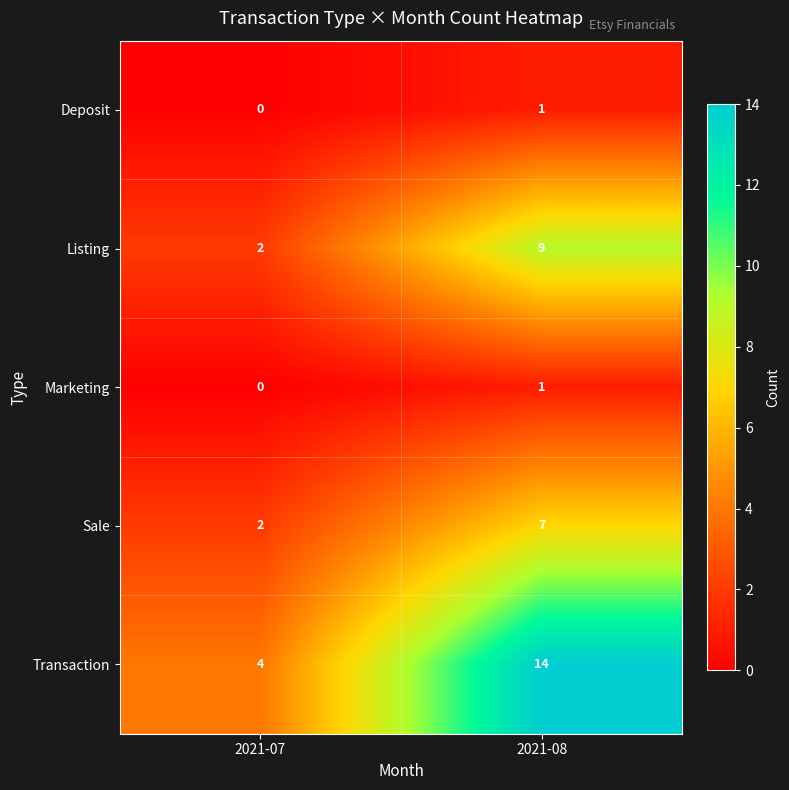

What is the spread (max minus min) of values at 2021-07?

4